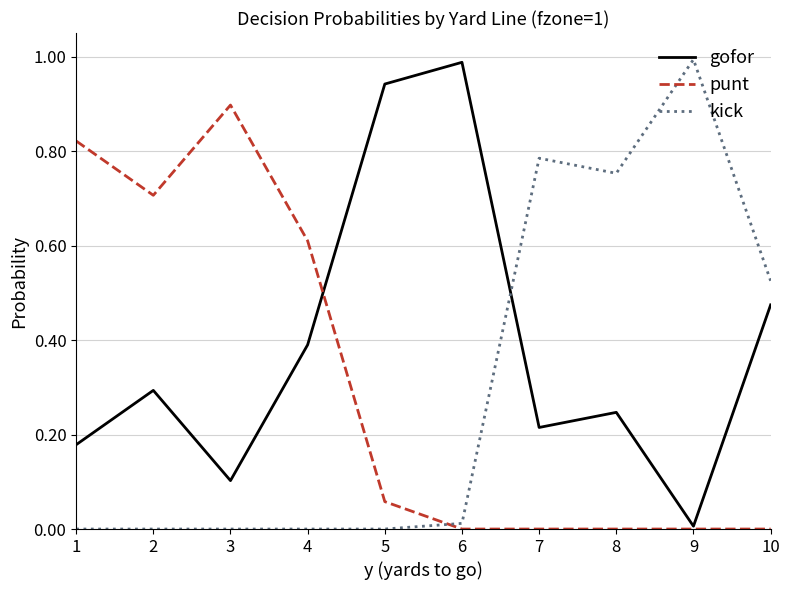

How many lines are shown in the chart?

3